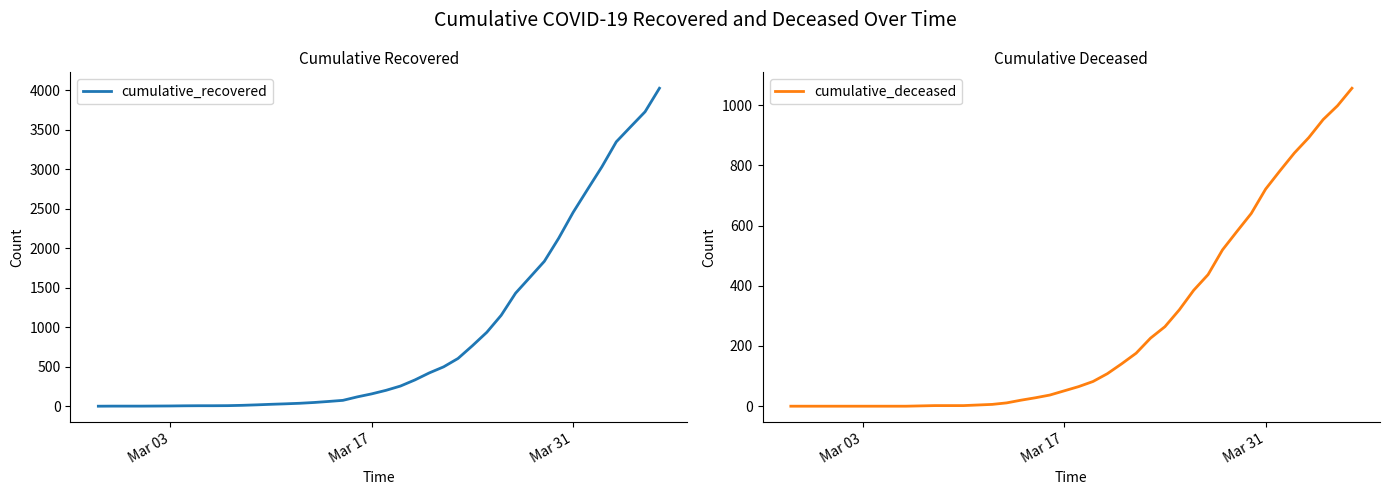

What is the highest value of the cumulative_recovered series?

4026